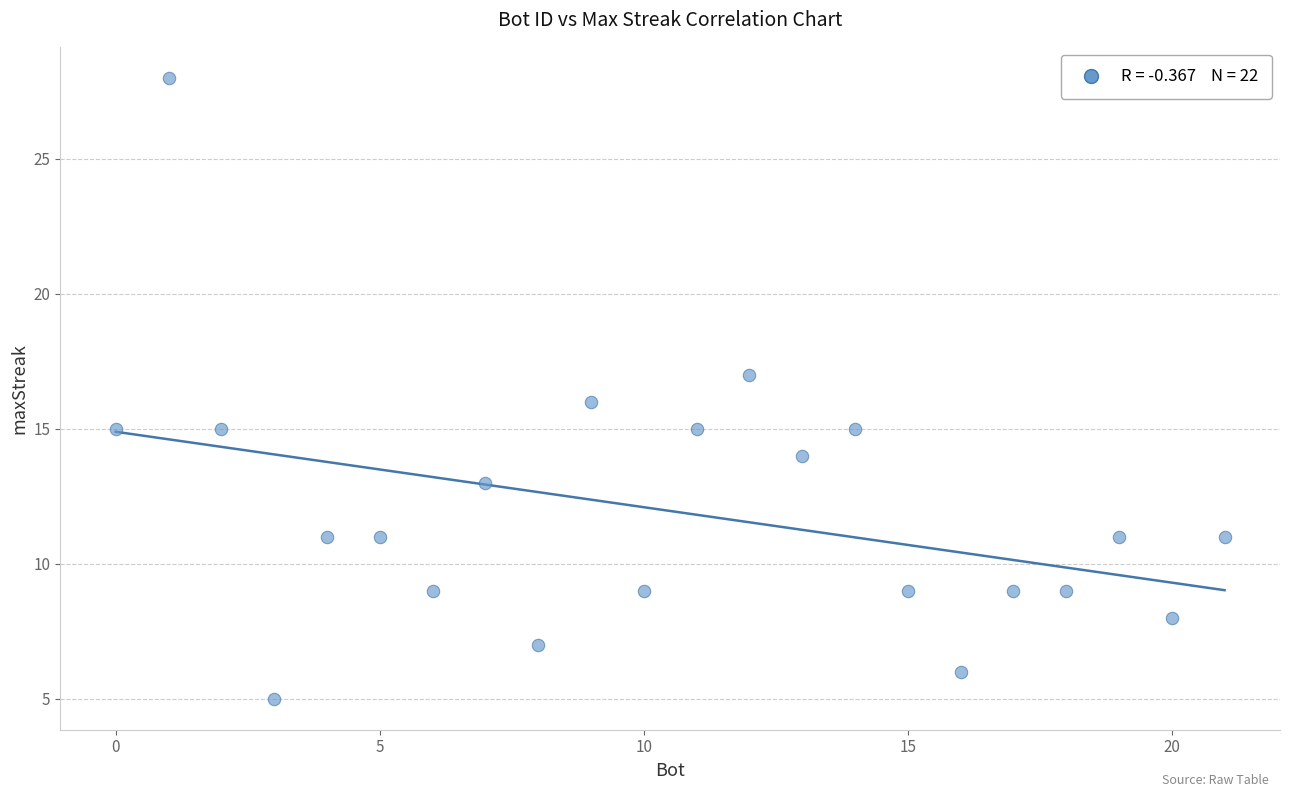

What is the range of X values (max minus min)?

21